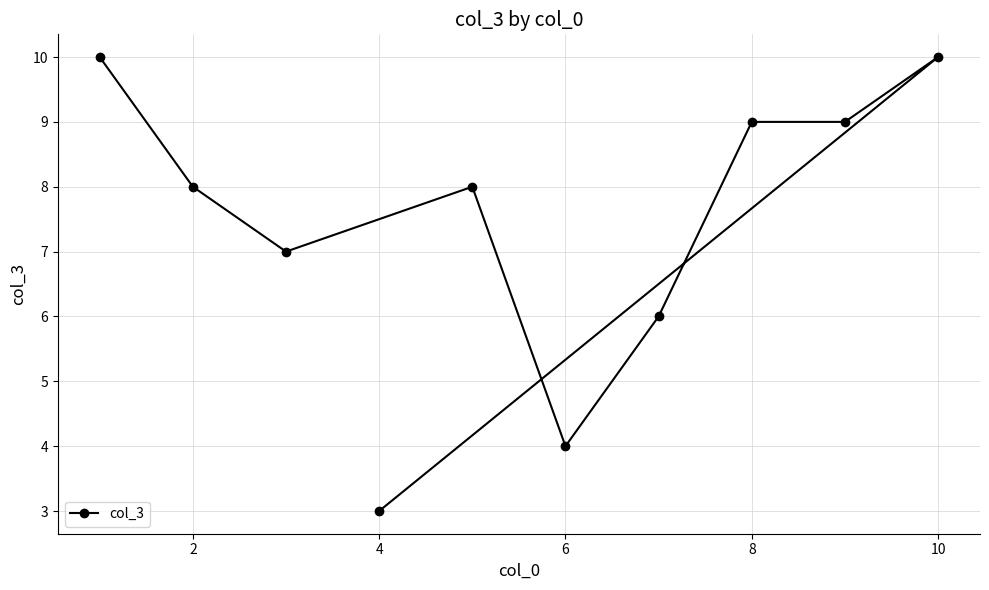

What is the greatest value displayed?

10